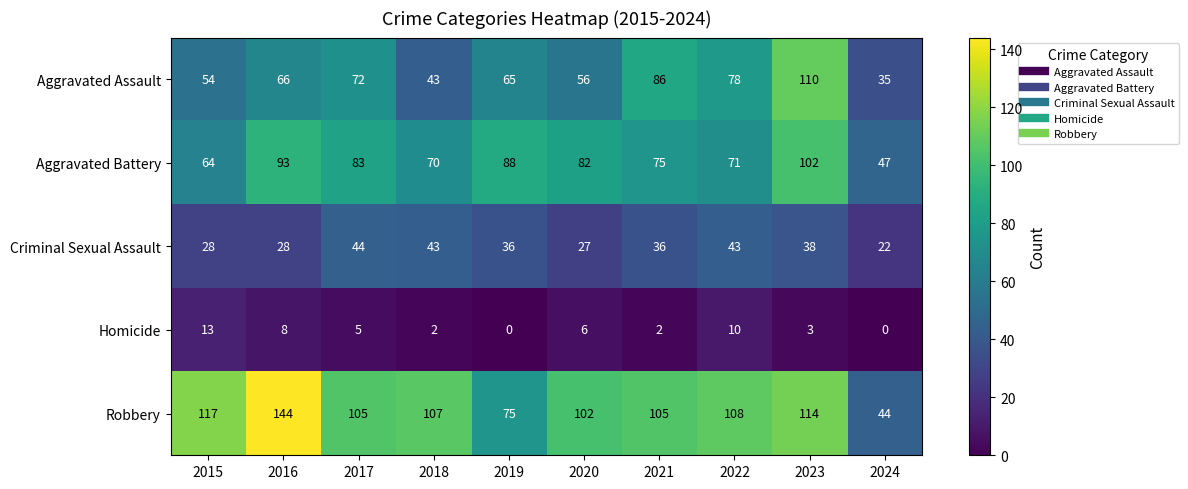

Between 2016 and 2021, which series saw the biggest shift?

Robbery